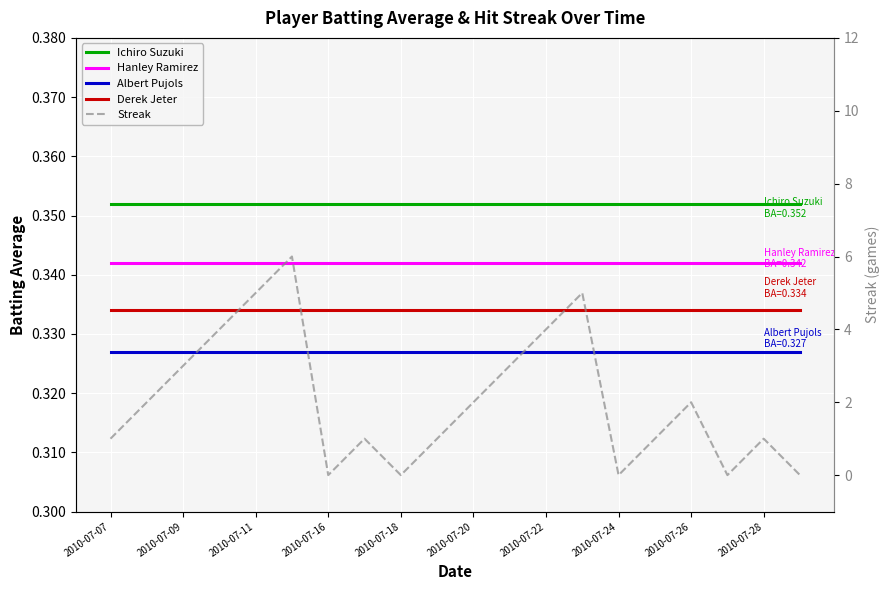

Where does the Streak series first go above 2?

2010-07-09